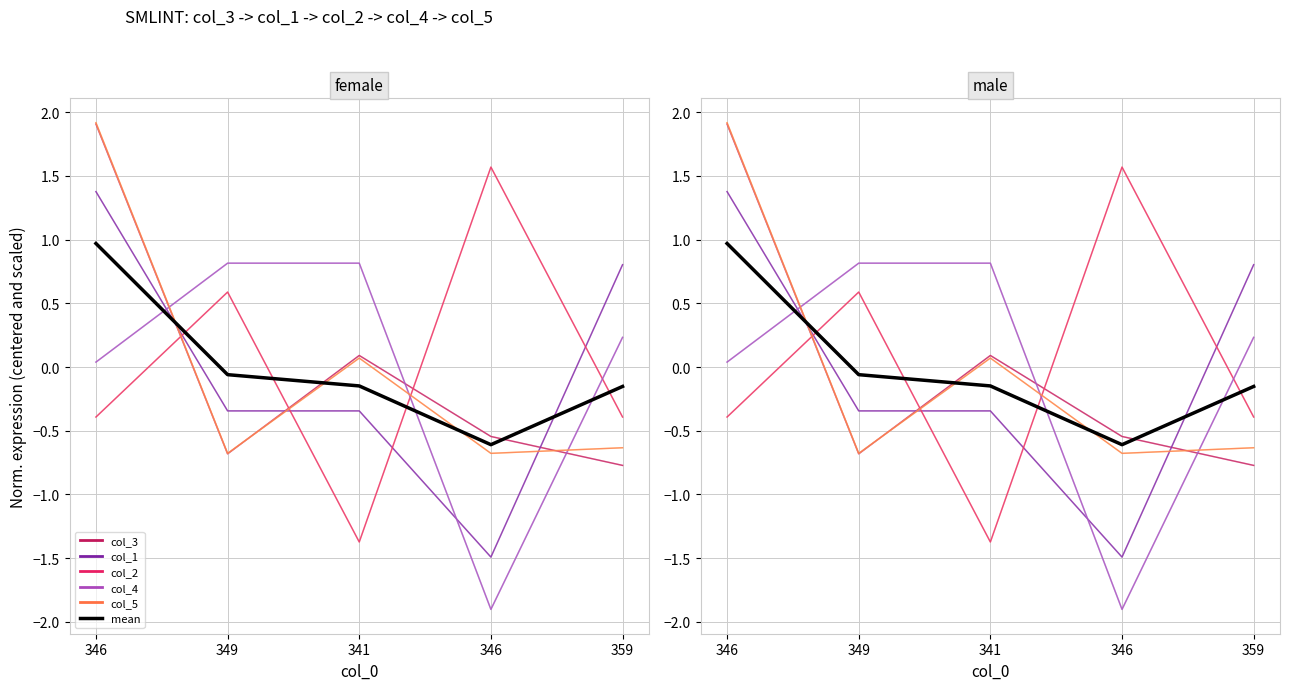

The value of col_1 at 346 is -2.4. True or false?

False